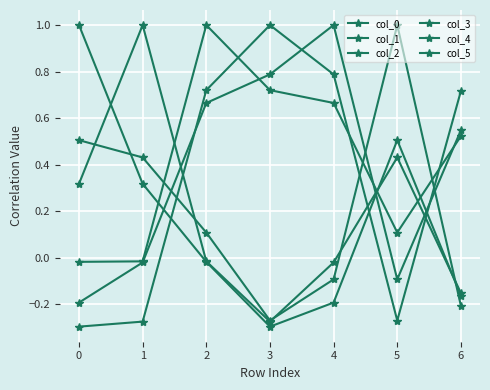

How many values in col_5 are above zero?

4